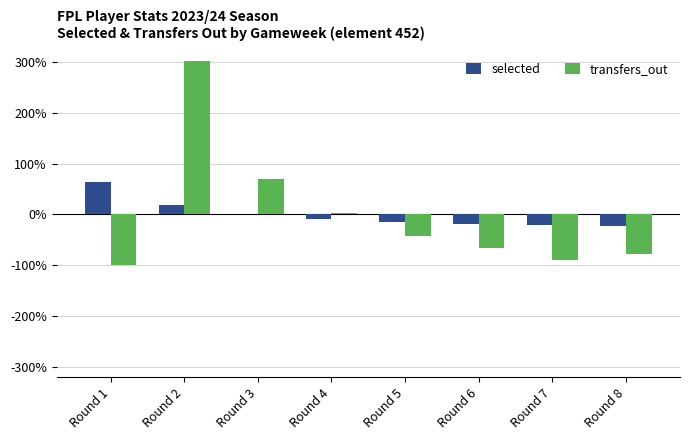

What is the maximum value for transfers_out?

301.7